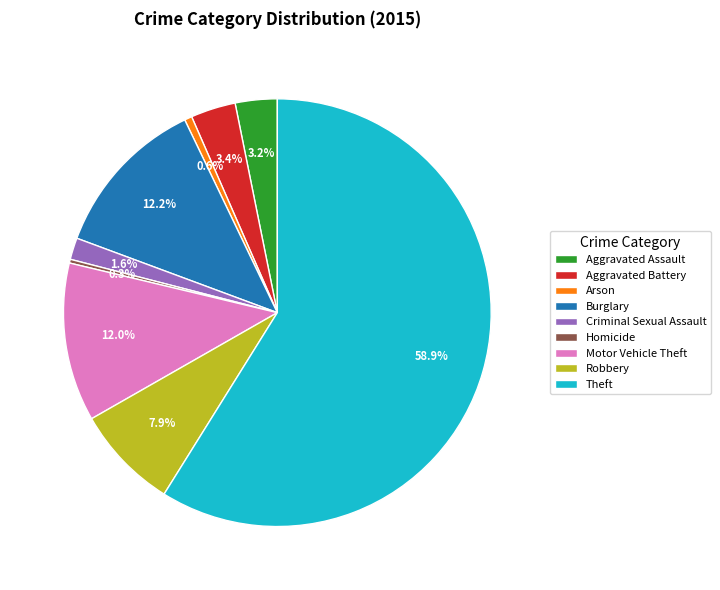

Count the number of slices in the pie.

9